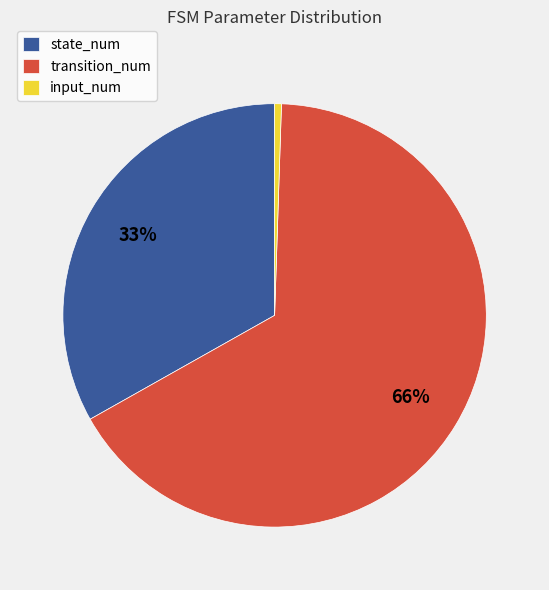

What is the ratio of the value at transition_num to the value at state_num?

2.0